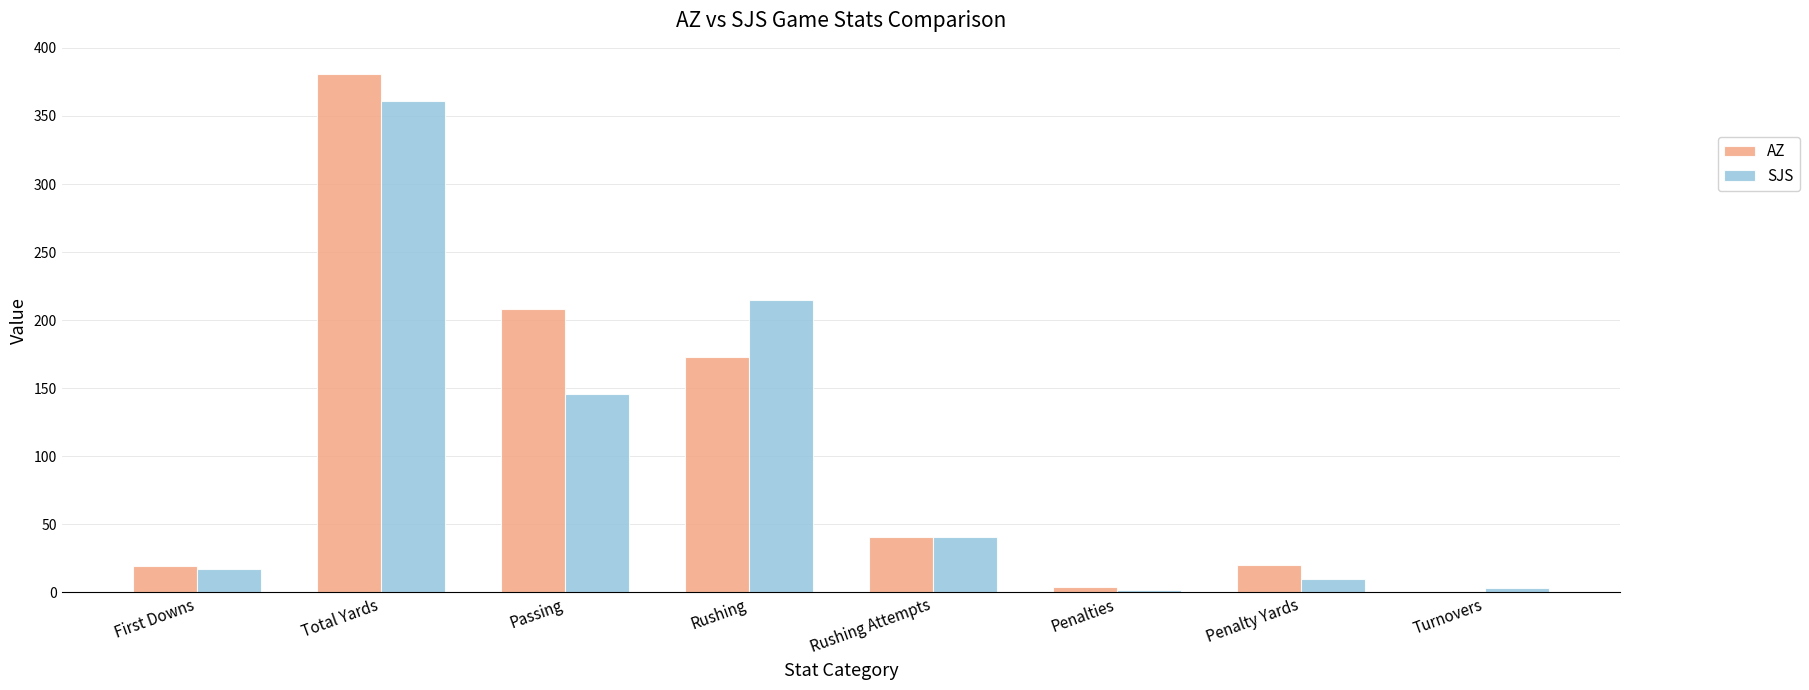

Is it true that AZ equals -247 at Turnovers?

False